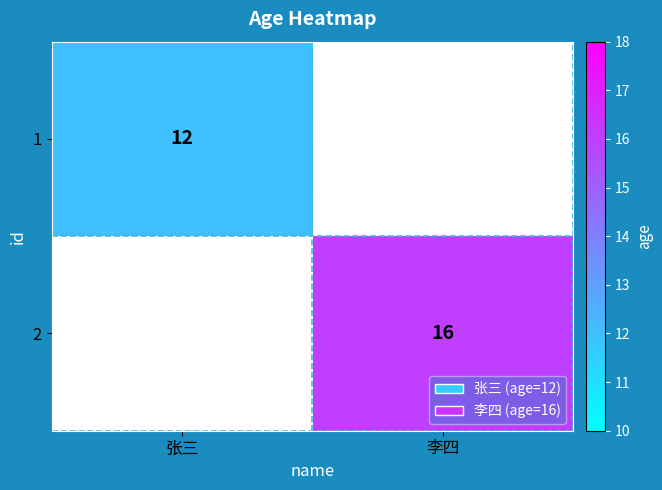

Which label corresponds to the largest value in the chart?

李四